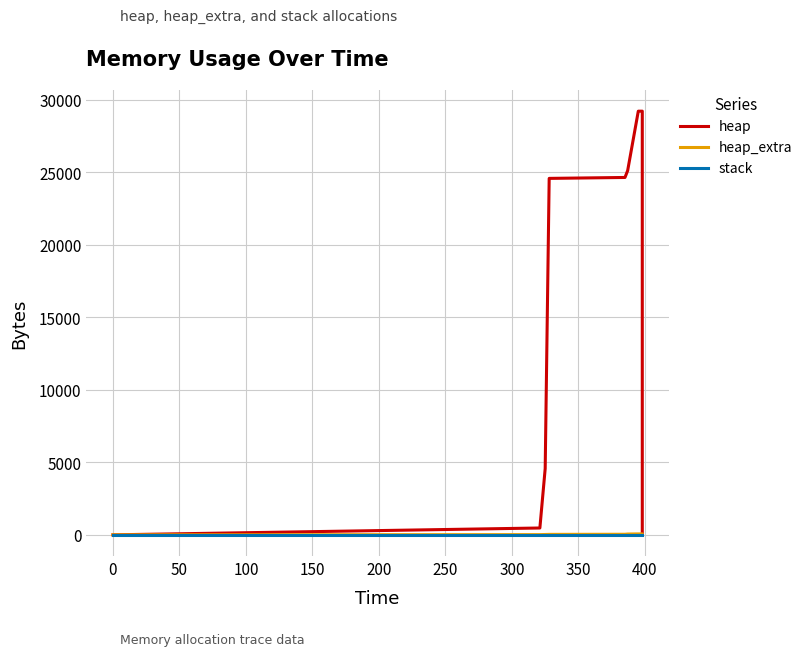

What are all the series names shown in the legend?

heap, heap_extra, stack